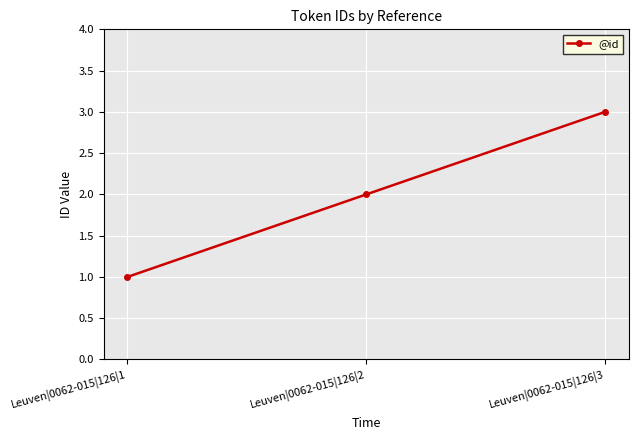

Reading left to right, list all the values displayed in this chart.

Leuven|0062-015|126|1=1	Leuven|0062-015|126|2=2	Leuven|0062-015|126|3=3